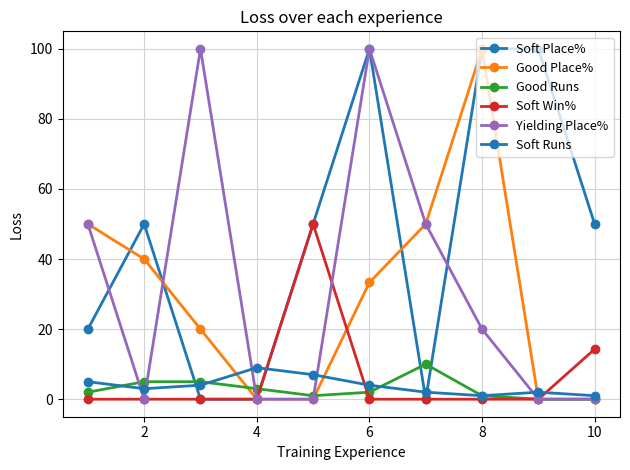

How many lines are shown in the chart?

6